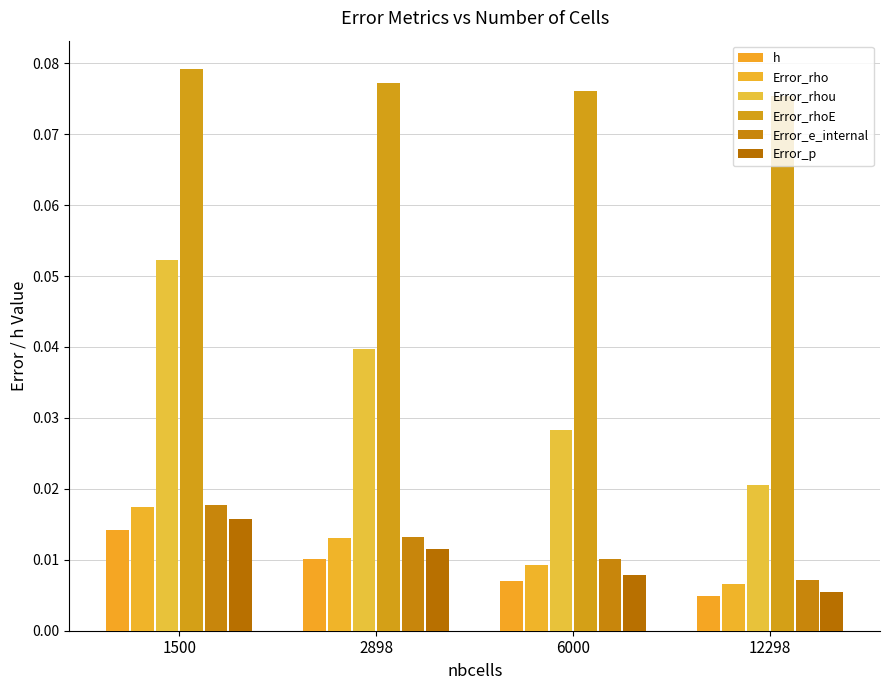

Reading left to right, what are all the values shown in this chart?

h: 1500=0.0	2898=0.0	6000=0.0	12298=0.0
Error_rho: 1500=0.0	2898=0.0	6000=0.0	12298=0.0
Error_rhou: 1500=0.1	2898=0.0	6000=0.0	12298=0.0
Error_rhoE: 1500=0.1	2898=0.1	6000=0.1	12298=0.1
Error_e_internal: 1500=0.0	2898=0.0	6000=0.0	12298=0.0
Error_p: 1500=0.0	2898=0.0	6000=0.0	12298=0.0